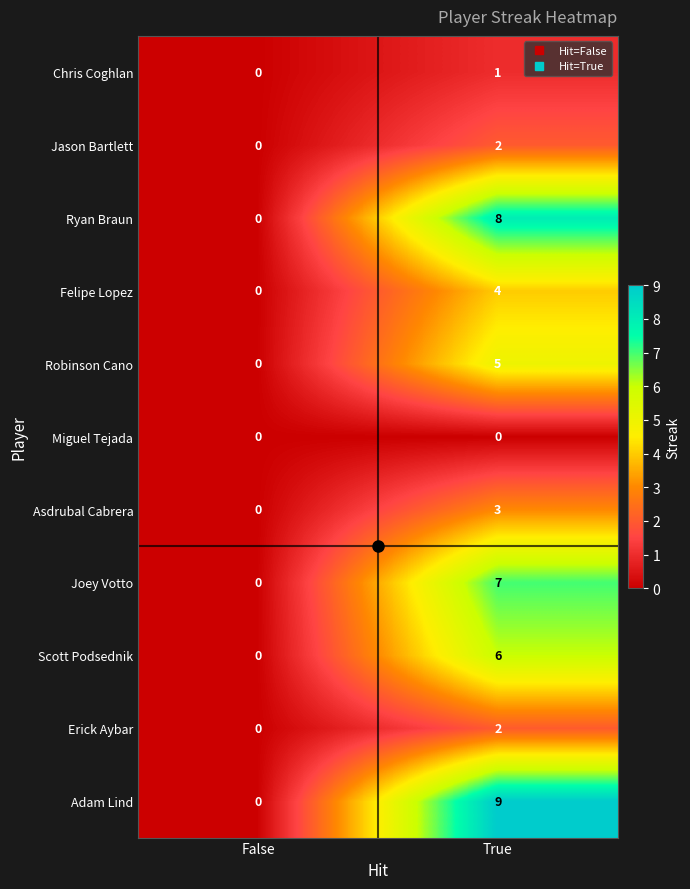

Which category has the highest value across all series?

True